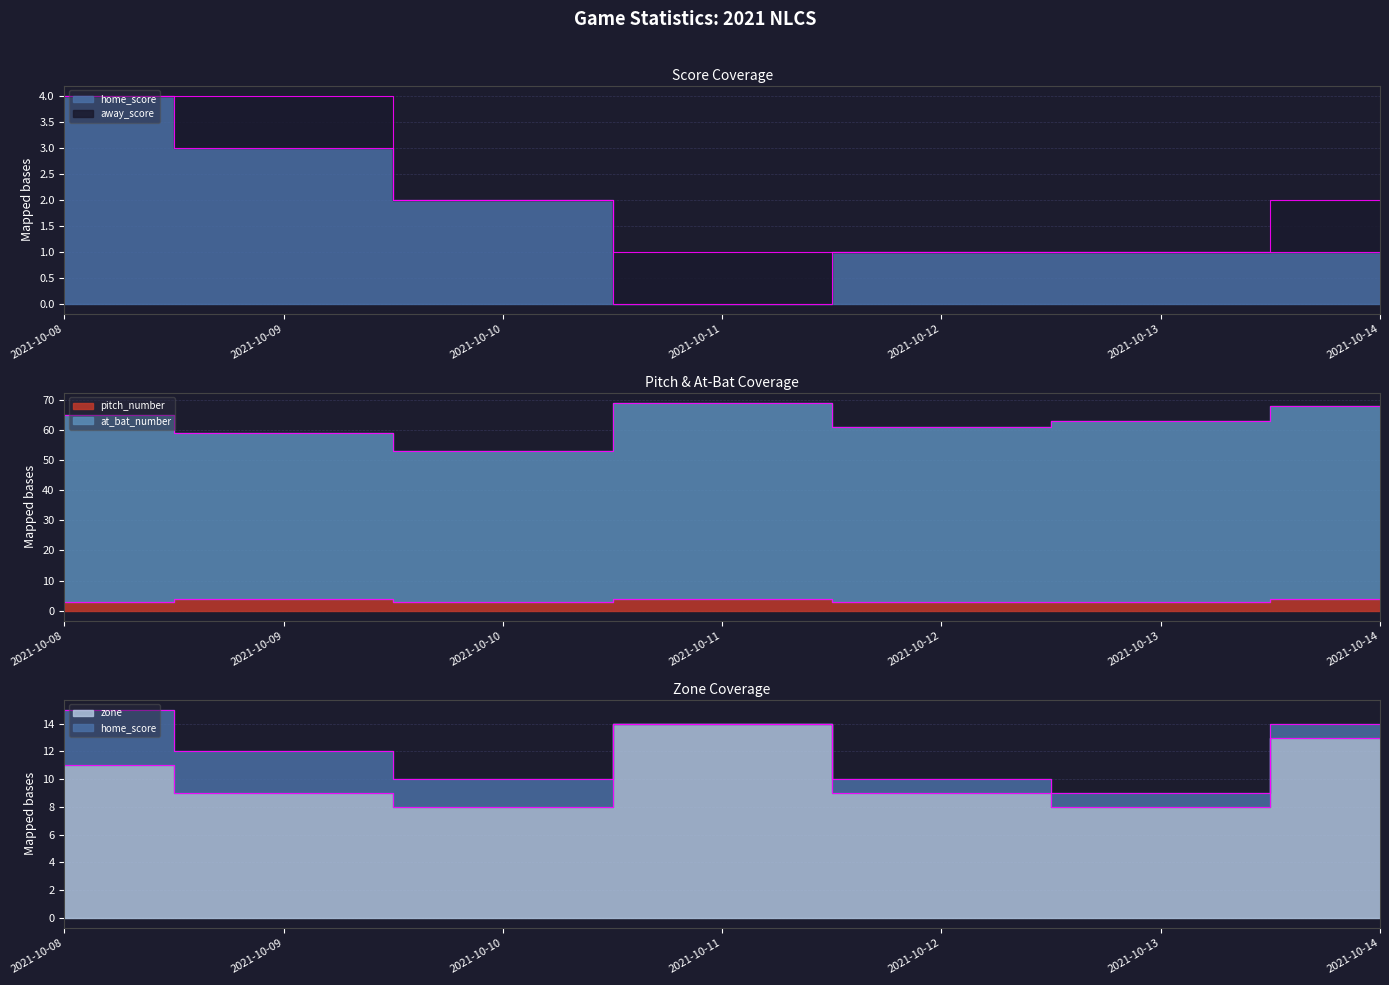

What is the total value across all series at 2021-10-10?

66